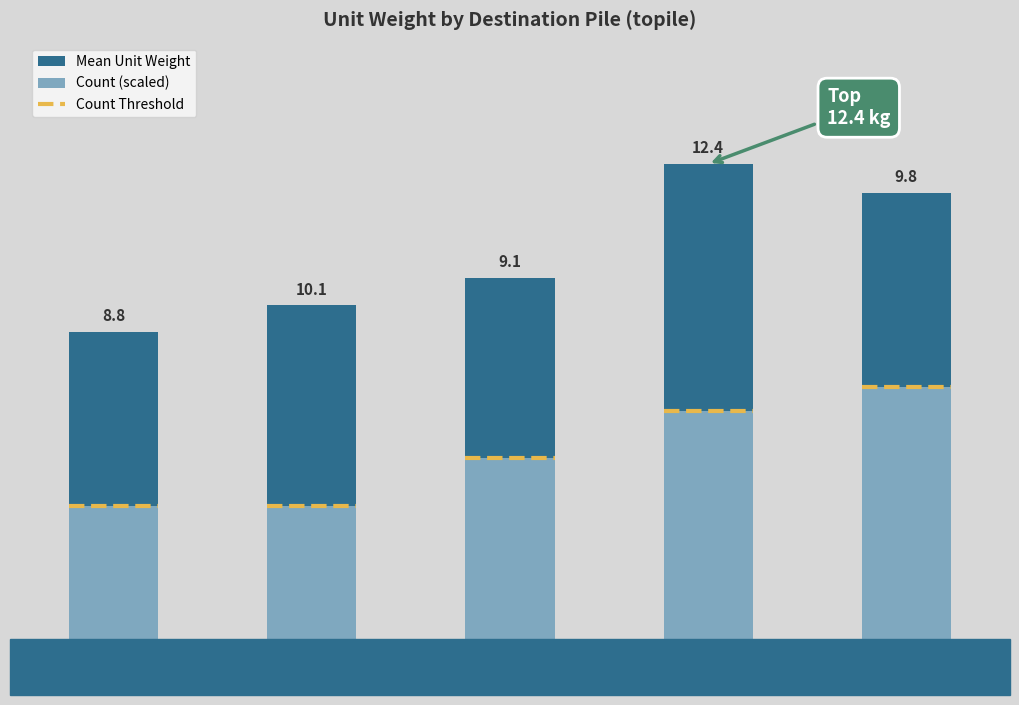

At which label does Count (scaled) first exceed 9?

B01